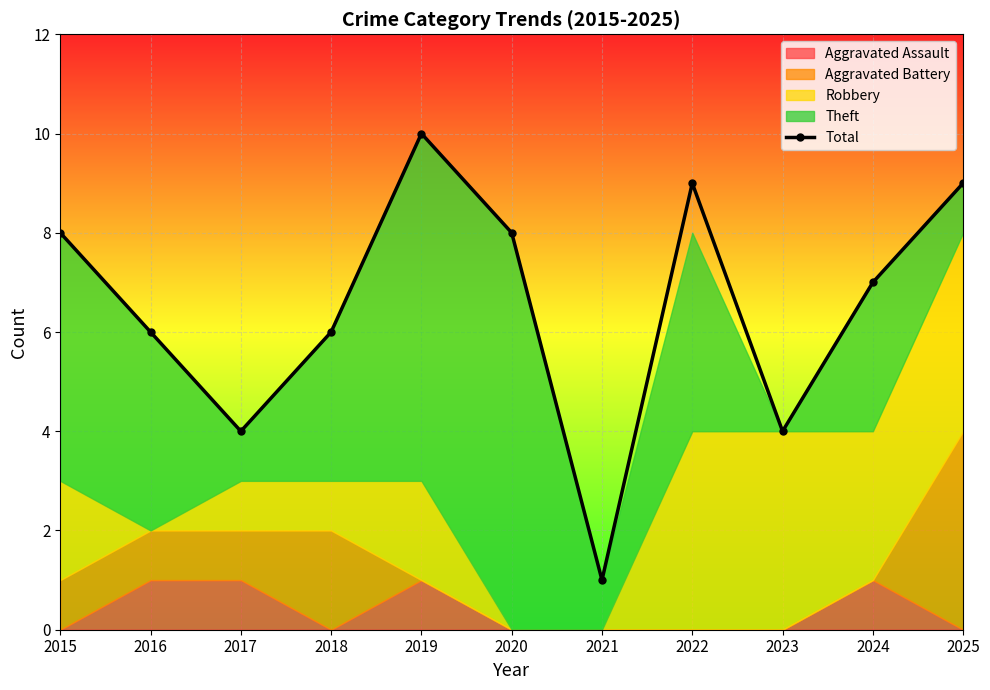

How many lines are shown in the chart?

1